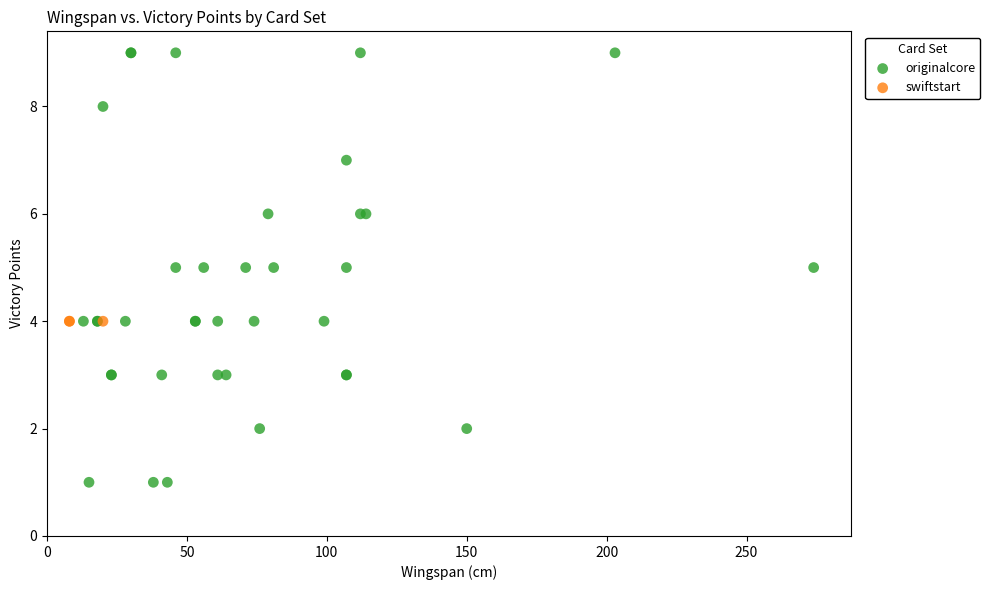

Which series reaches the maximum Y coordinate?

originalcore